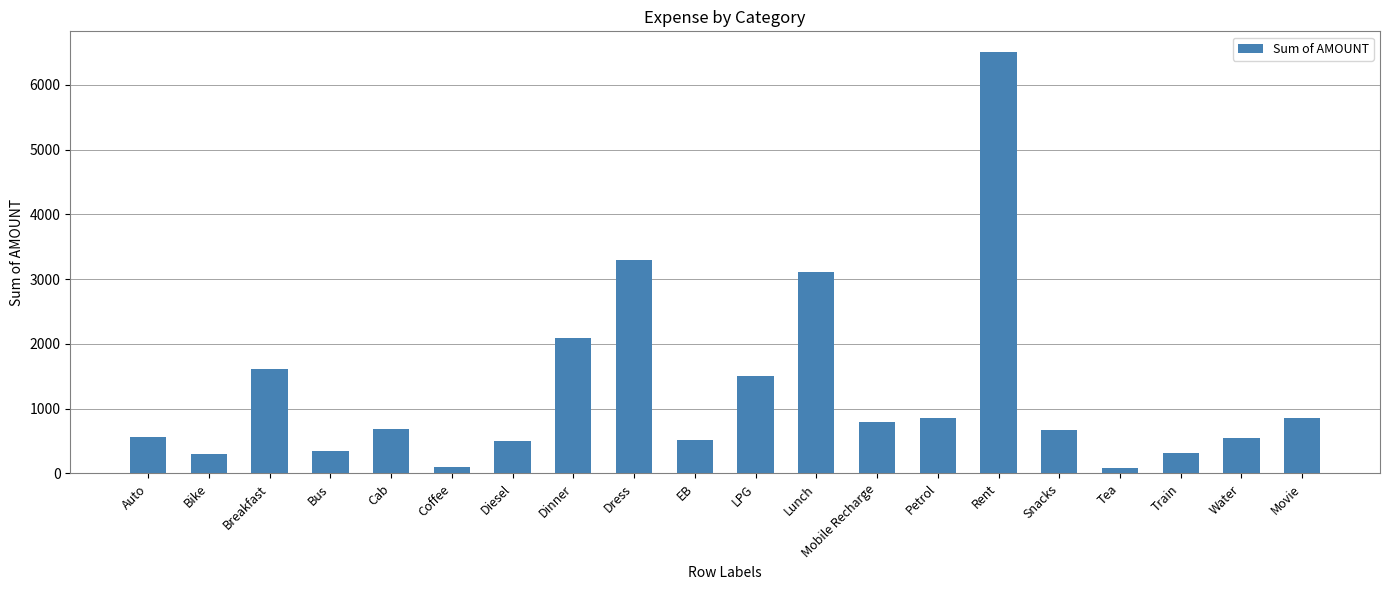

What is the label of the 14th bar from the right?

Diesel